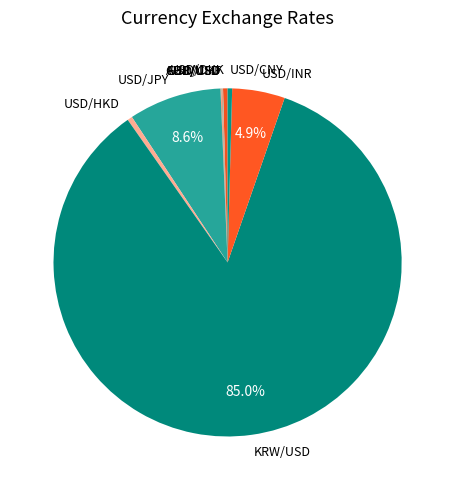

Combined, do KRW/USD and USD/JPY account for over 50%?

Yes